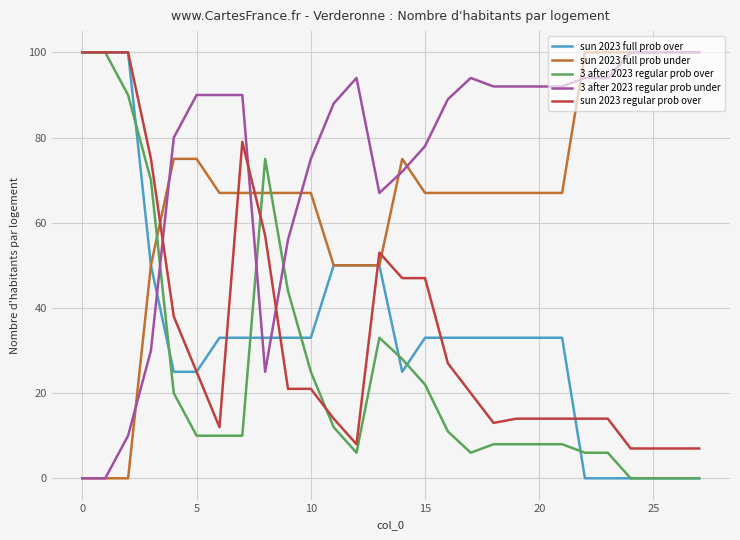

What is the maximum value for sun 2023 full prob under?

100